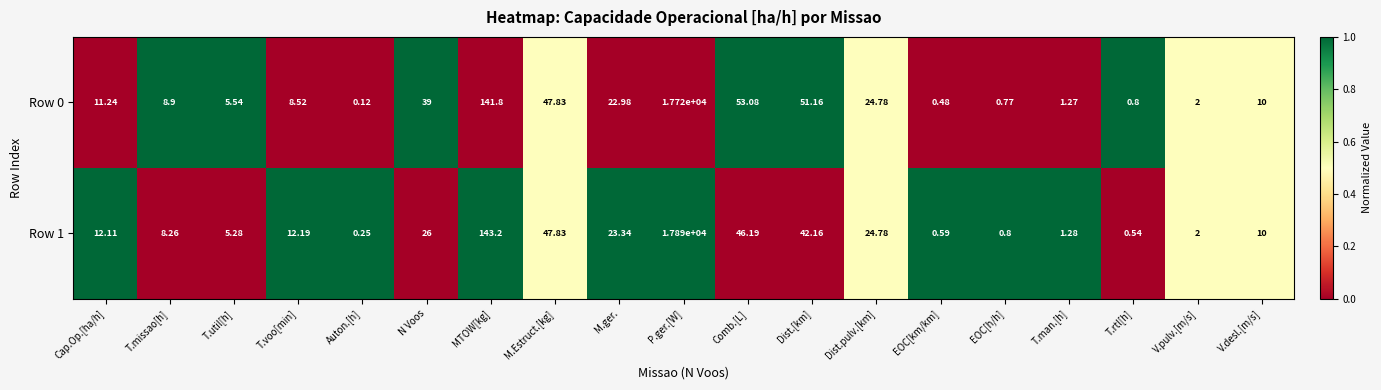

How many distinct data groups are displayed?

2